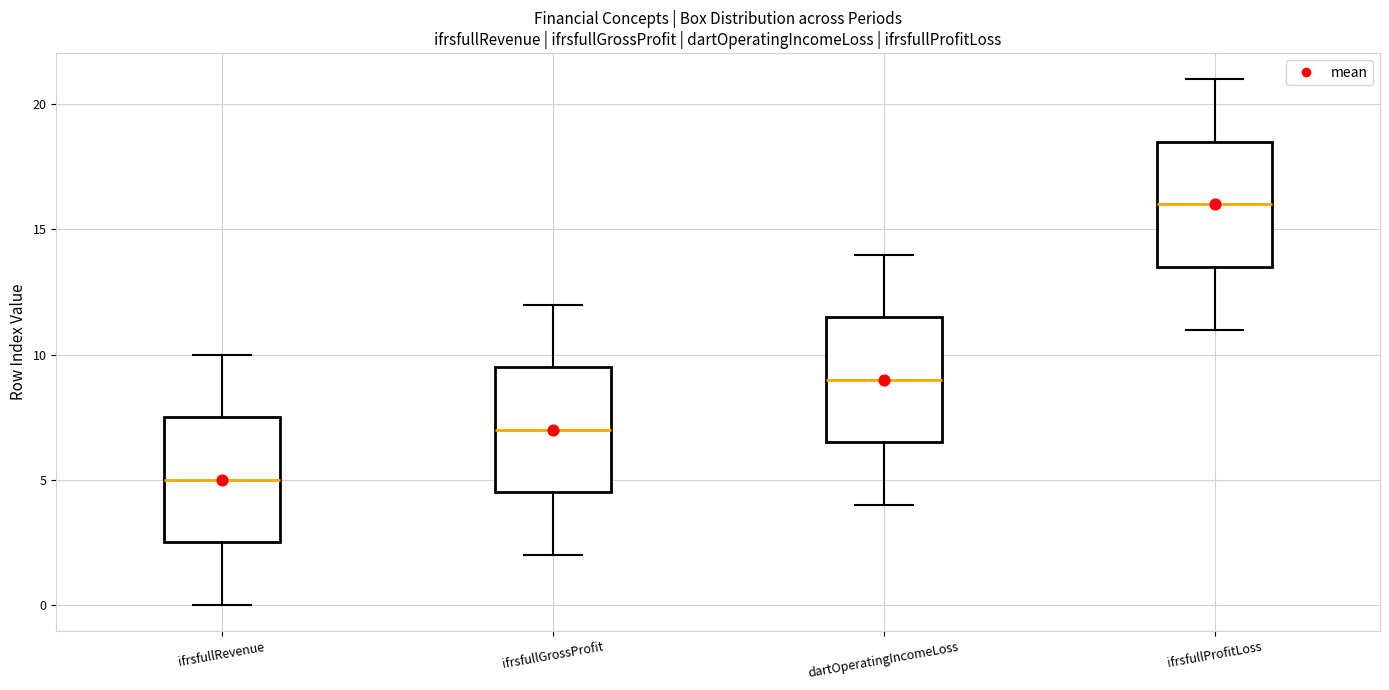

Reading left to right, transcribe this box plot: for each box, give where its median line is, the range the box spans, and where its two whiskers end, as read against the y-axis. The values are not printed on the chart, so give them approximately, as read against the axis.

ifrsfullRevenue: median 5.0, box 2.5 to 7.5, whiskers 0.0 to 10.0
ifrsfullGrossProfit: median 7.0, box 4.5 to 9.5, whiskers 2.0 to 12.0
dartOperatingIncomeLoss: median 9.0, box 6.5 to 11.5, whiskers 4.0 to 14.0
ifrsfullProfitLoss: median 16.0, box 13.5 to 18.5, whiskers 11.0 to 21.0